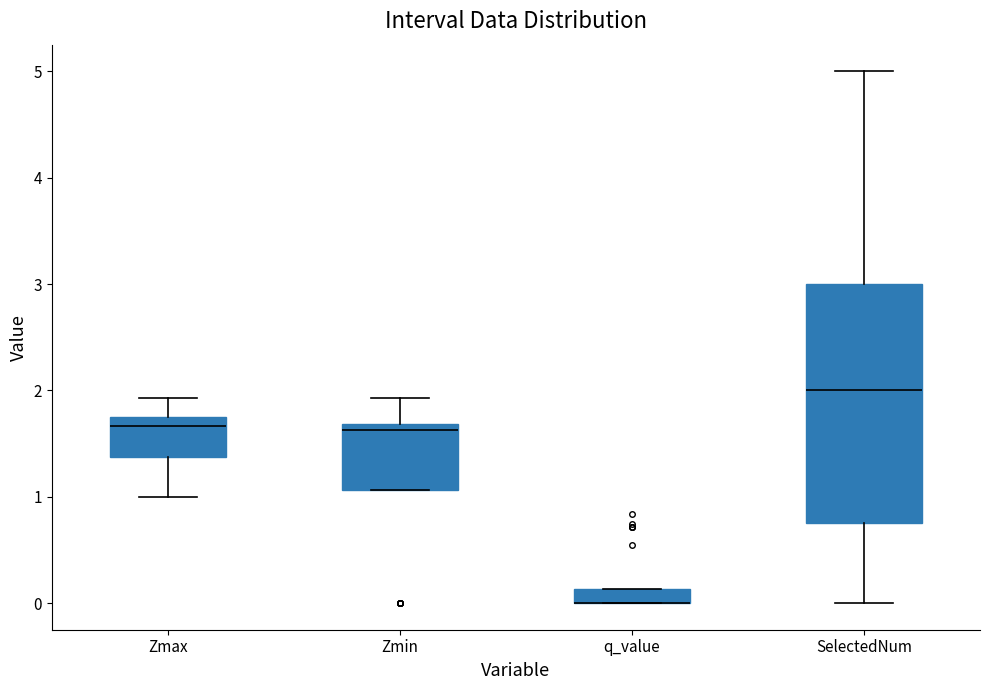

Where does the upper whisker of the box for SelectedNum end on the y-axis? The values are not printed on the chart, so give them approximately, as read against the axis.

5.0